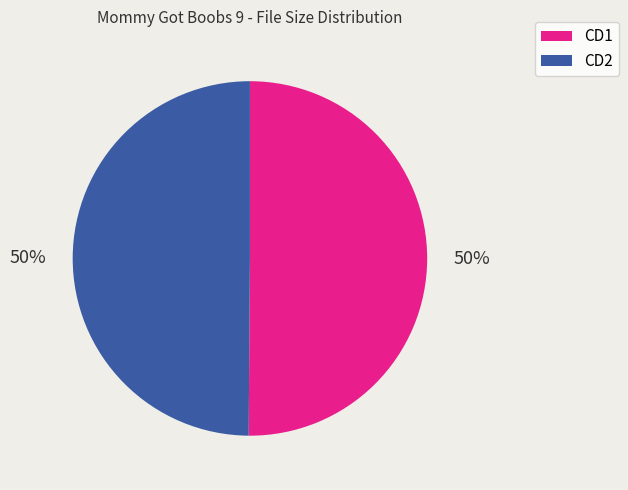

Do CD2 and CD1 together represent more than half of the pie?

Yes